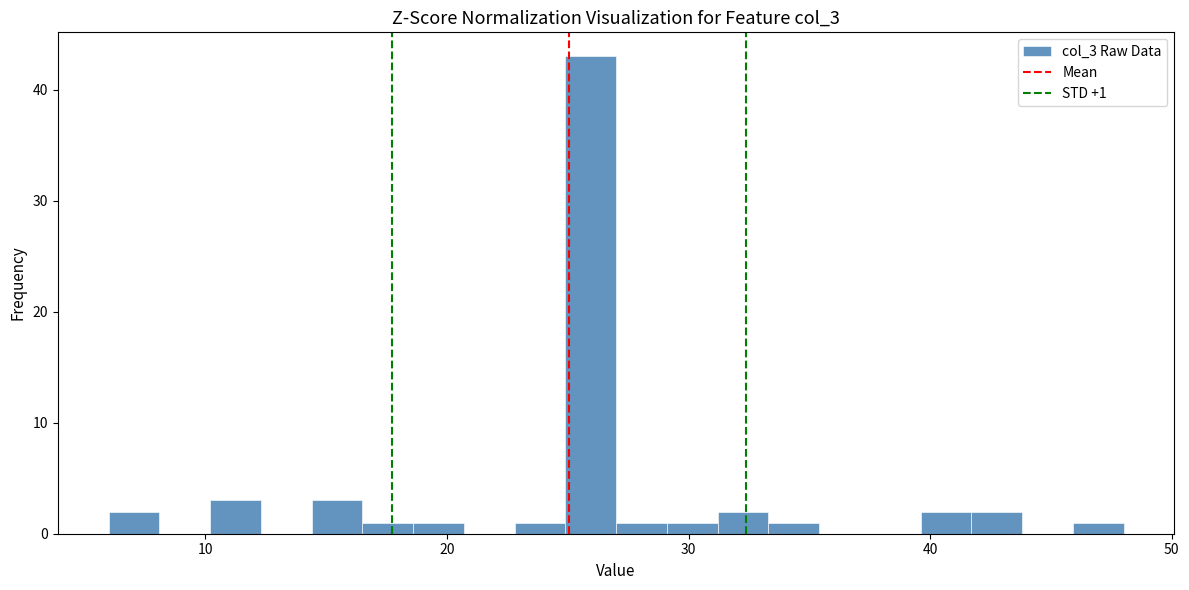

Read against the x-axis, roughly where is the centre of the tallest bar?

26